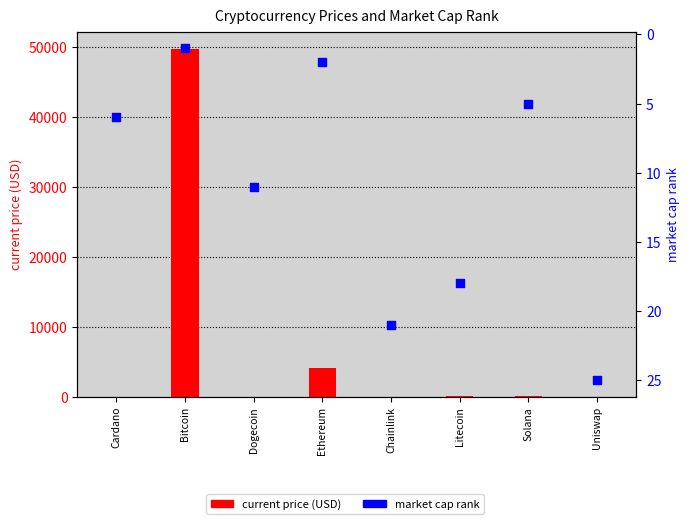

Which series reaches the maximum Y coordinate?

current price